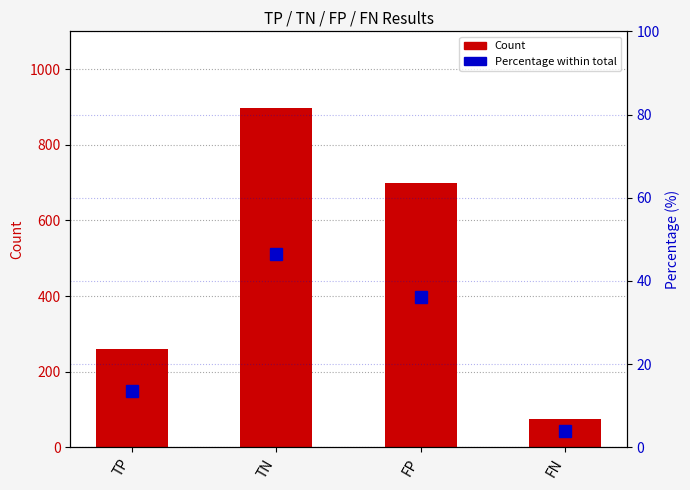

What is the average value of the Percentage within total series?

25.0